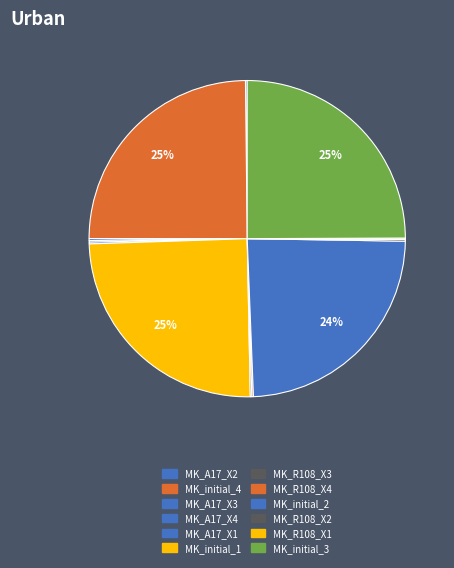

Is MK_R108_X1 the majority of the pie?

No